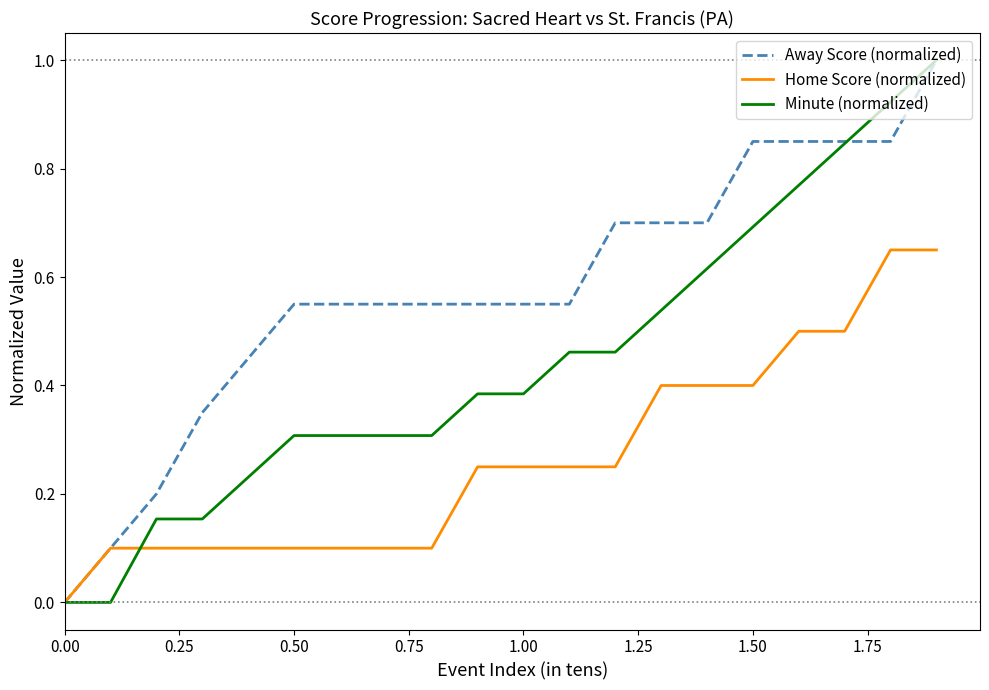

Rank the series by their average value, from lowest to highest.

Home Score (normalized), Minute (normalized), Away Score (normalized)